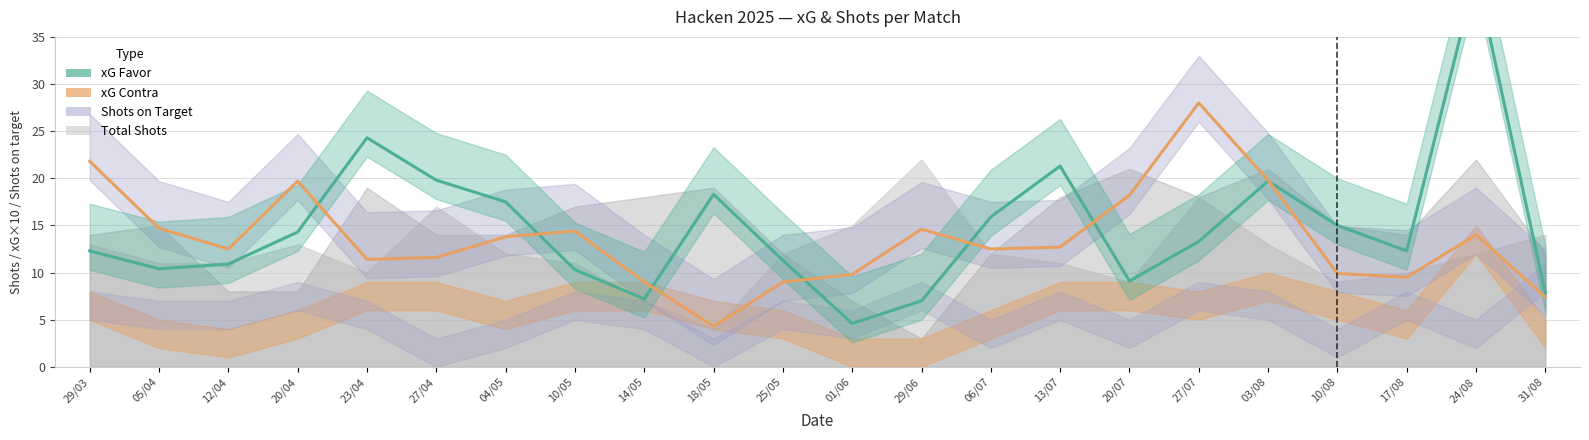

What is the difference between the xG Favor values at 14/05 and 27/04?

12.6